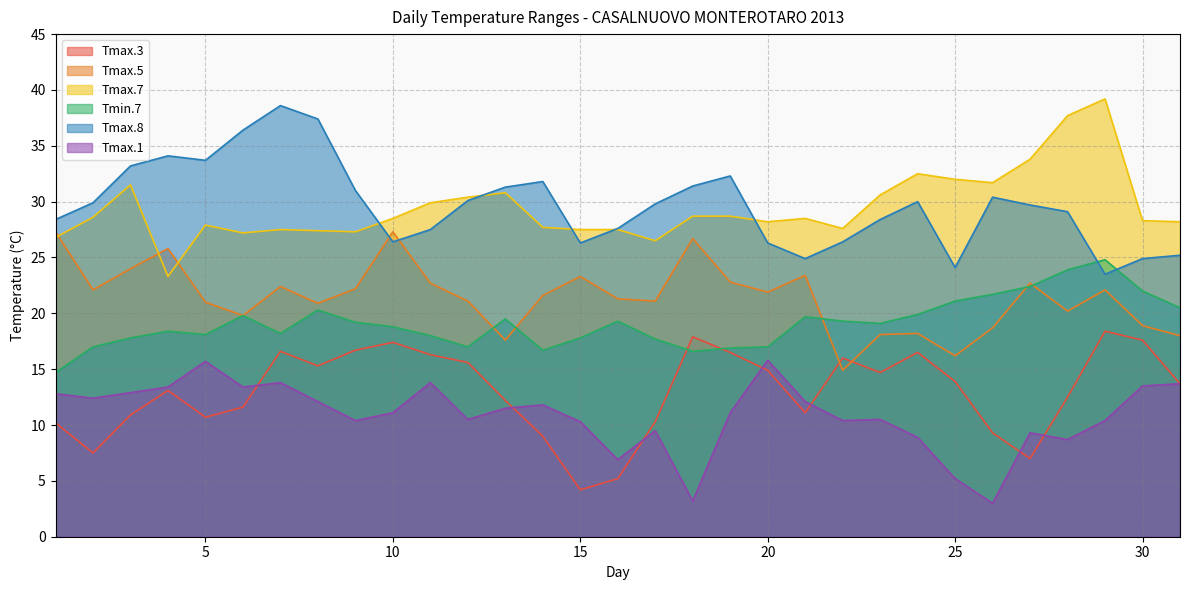

What is the value of the Tmax.7 point at the 27th from the left?

33.8